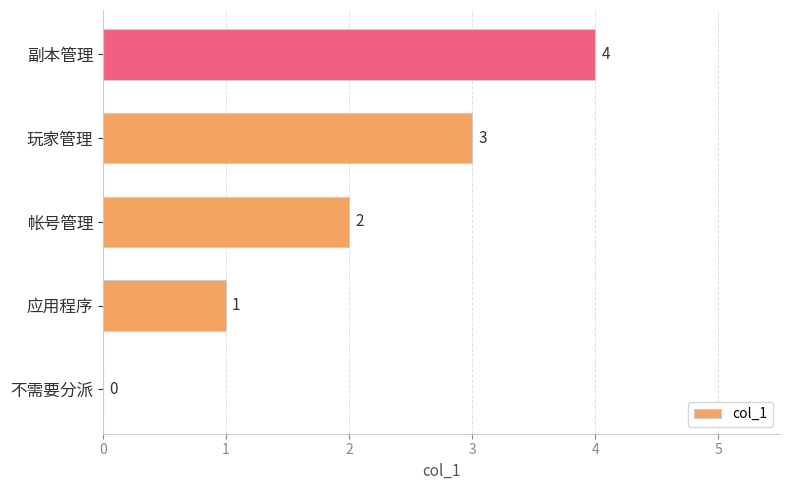

What is the sum of all values?

10